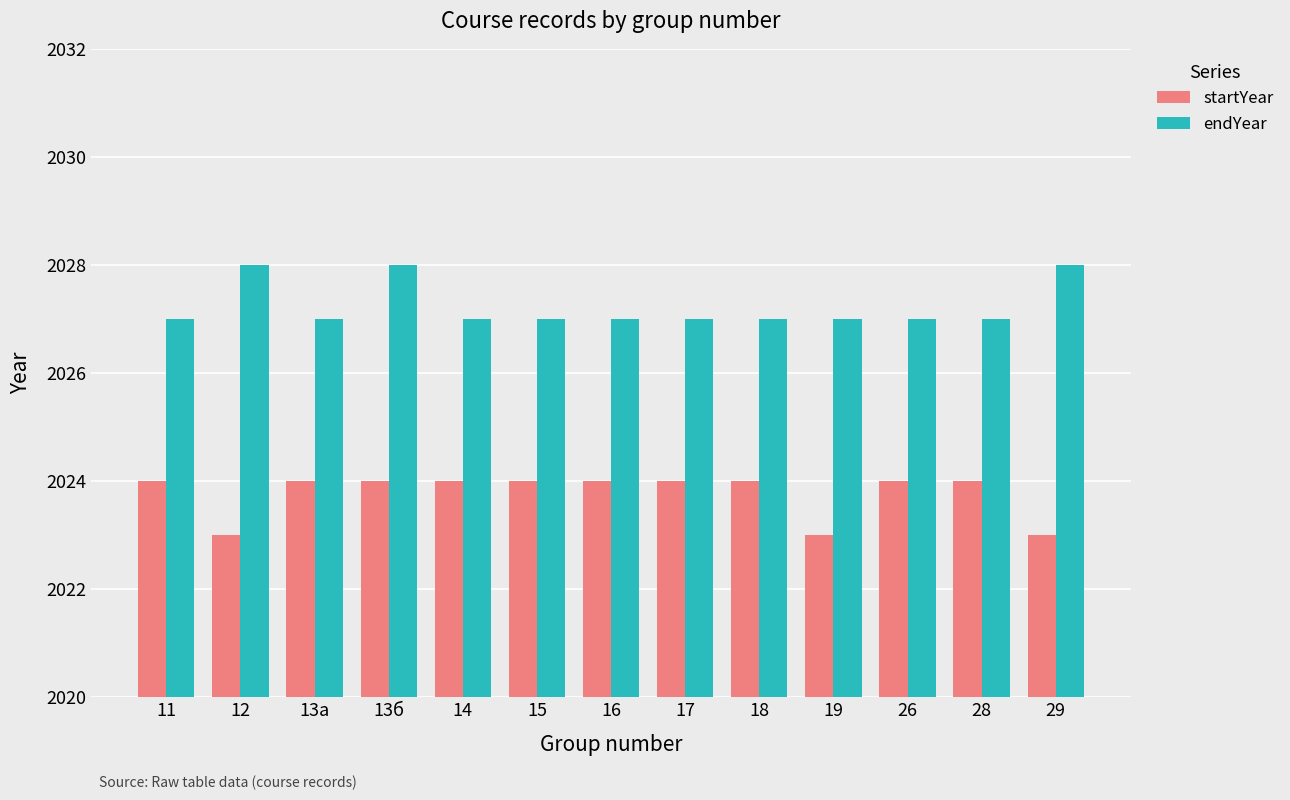

At how many categories does at least one series exceed 2023?

13